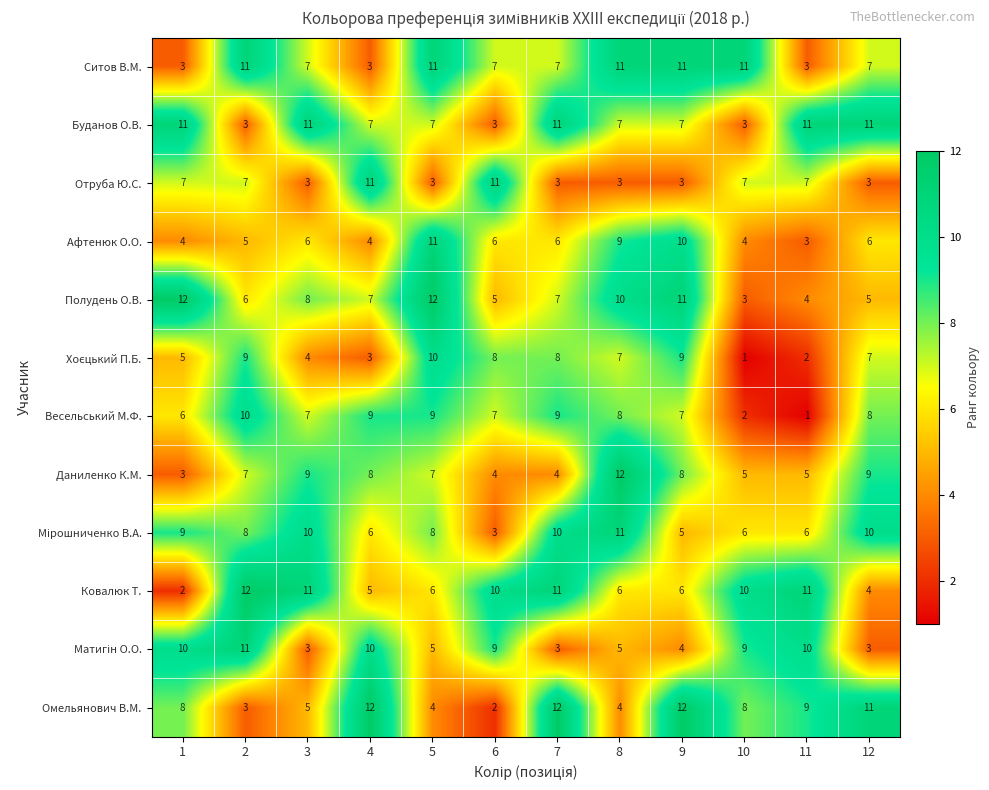

The value of Весельський М.Ф. at 10 is 3. True or false?

False